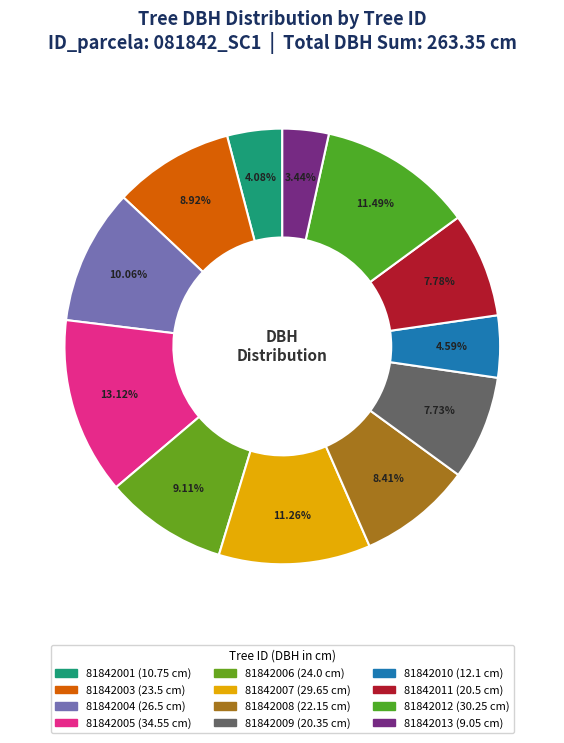

Count the number of slices in the pie.

12